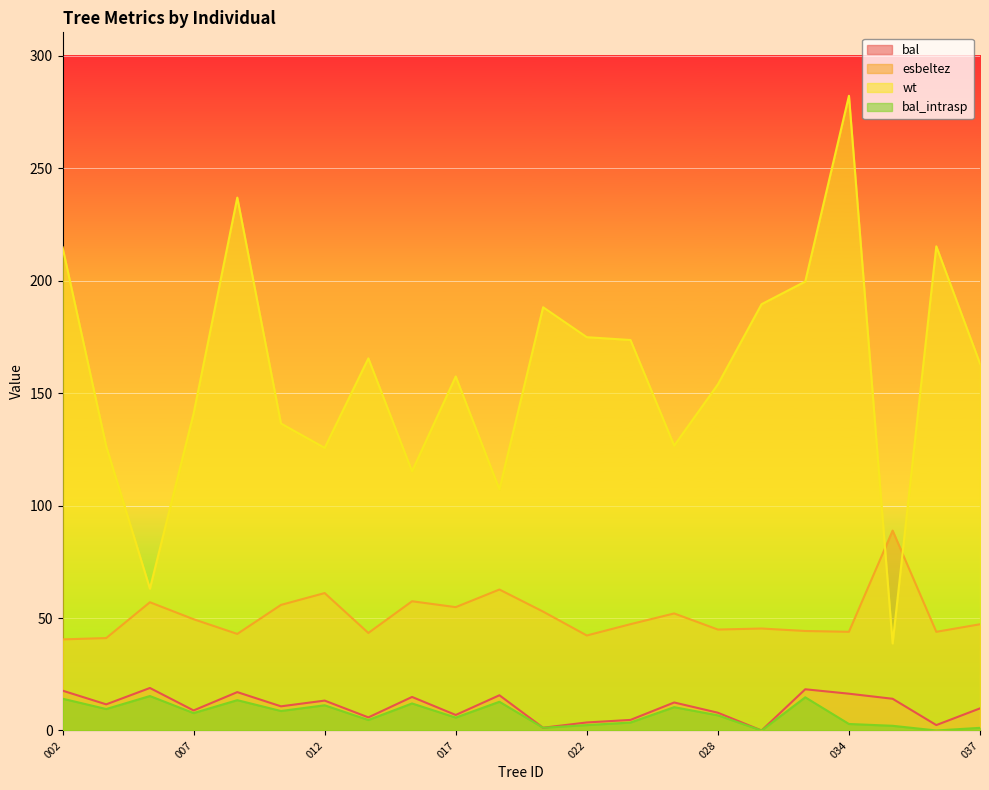

Is it true that bal_intrasp equals 1.2 at 037?

True